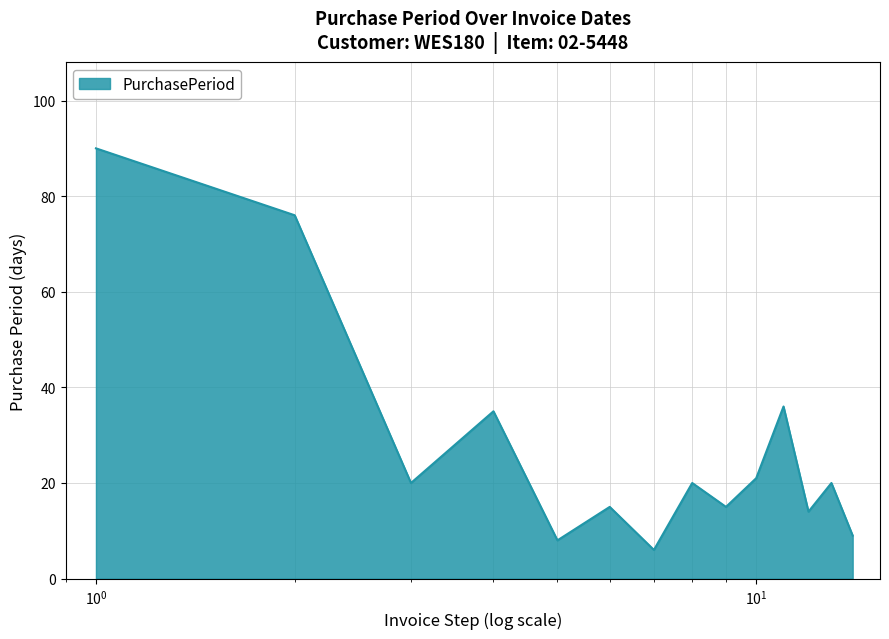

What is the difference between the maximum and minimum values?

84